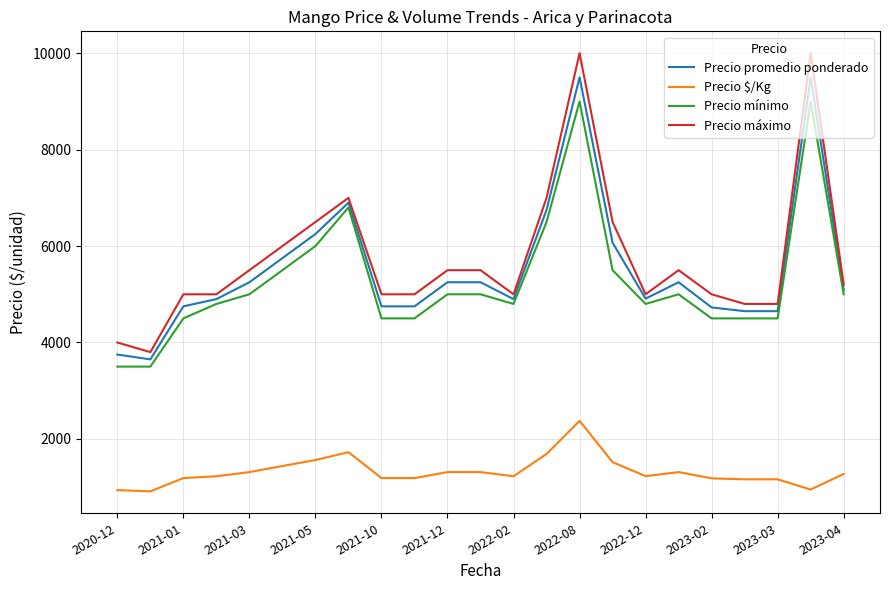

What is the maximum value shown in the chart?

10000